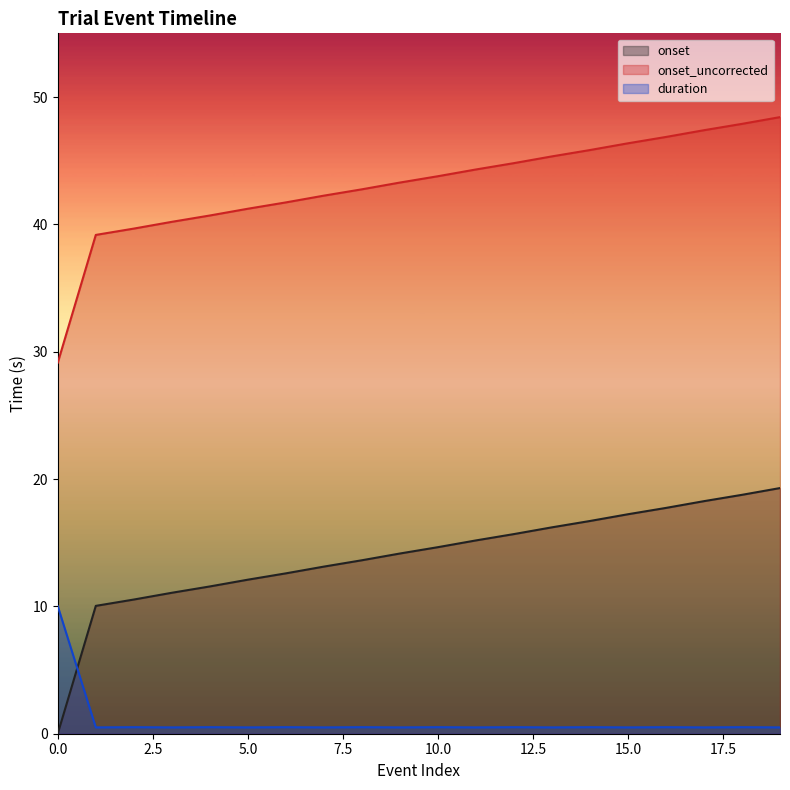

How many series are shown in this chart?

3